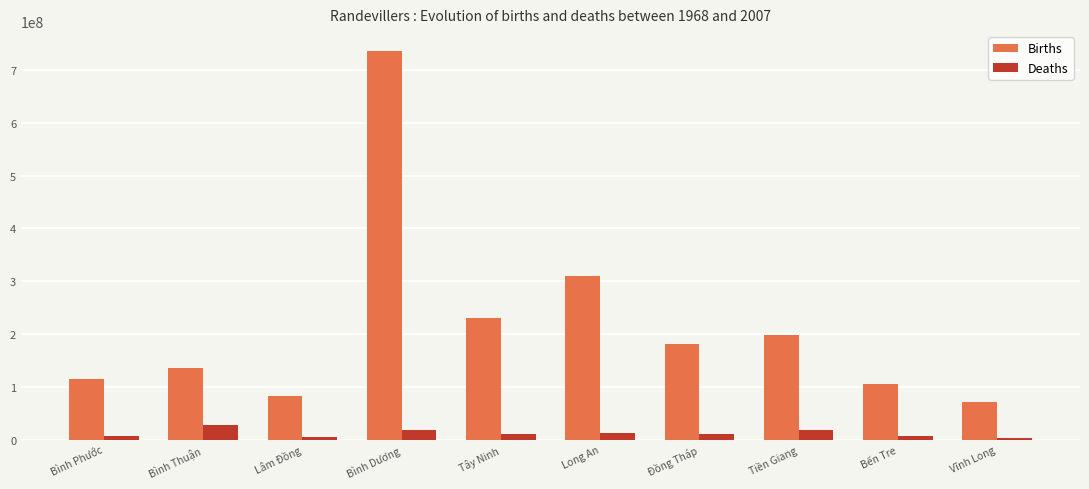

The value of Births at Bến Tre is 148564521. True or false?

False